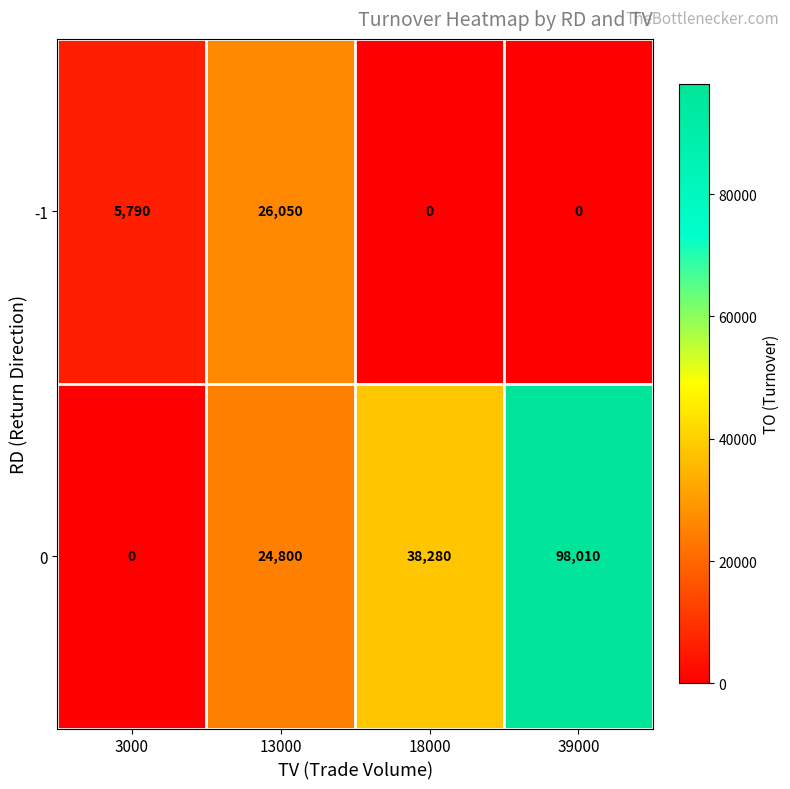

Rank the series by their average value, from lowest to highest.

-1, 0